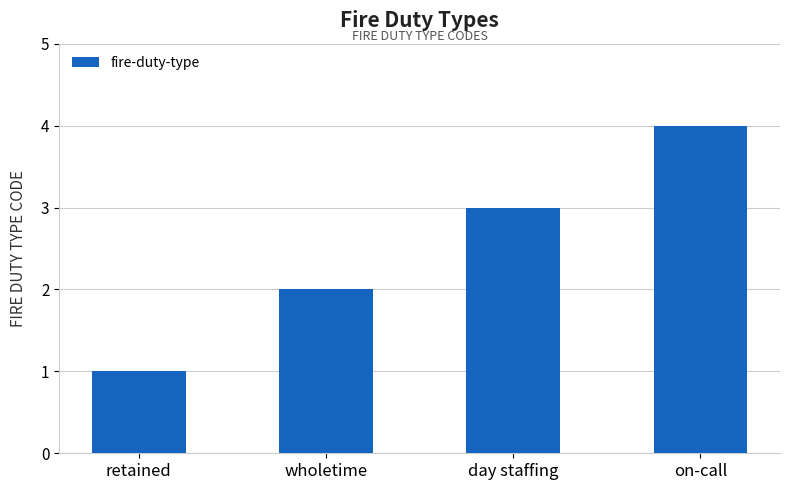

What is the sum of all values?

10